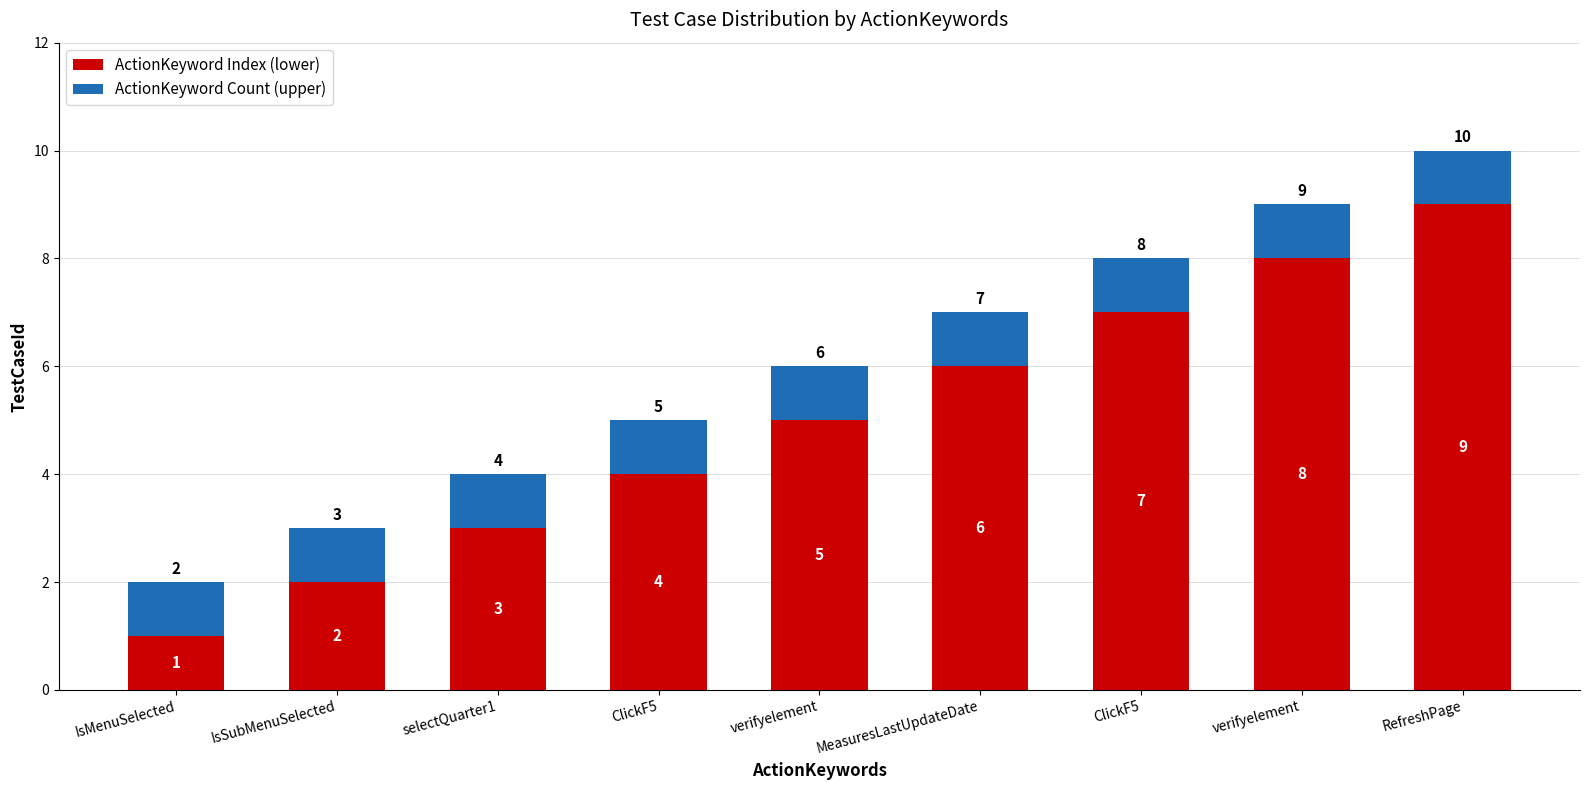

How many bars are there in total?

9